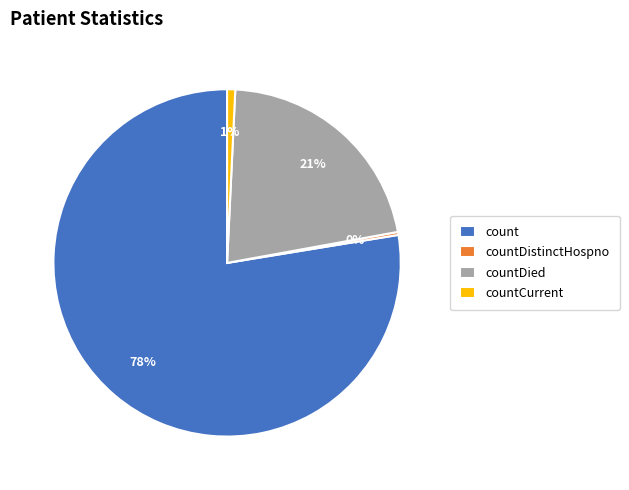

Which category has the biggest portion of the pie?

count